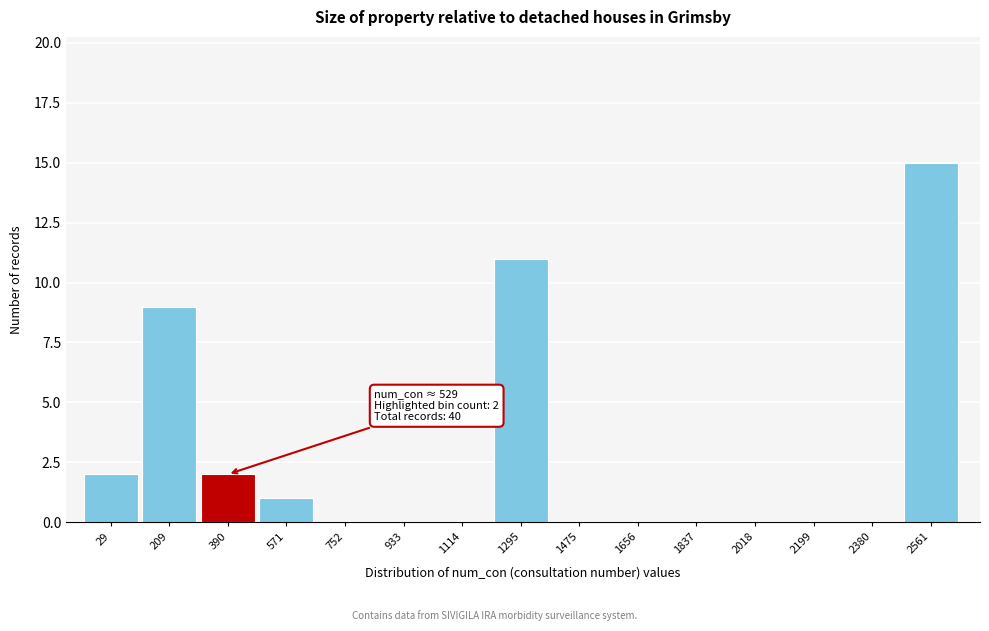

Reading left to right, extract all data points from this chart.

29=2	209=9	390=2	571=1	752=0	933=0	1114=0	1295=11	1475=0	1656=0	1837=0	2018=0	2199=0	2380=0	2561=15